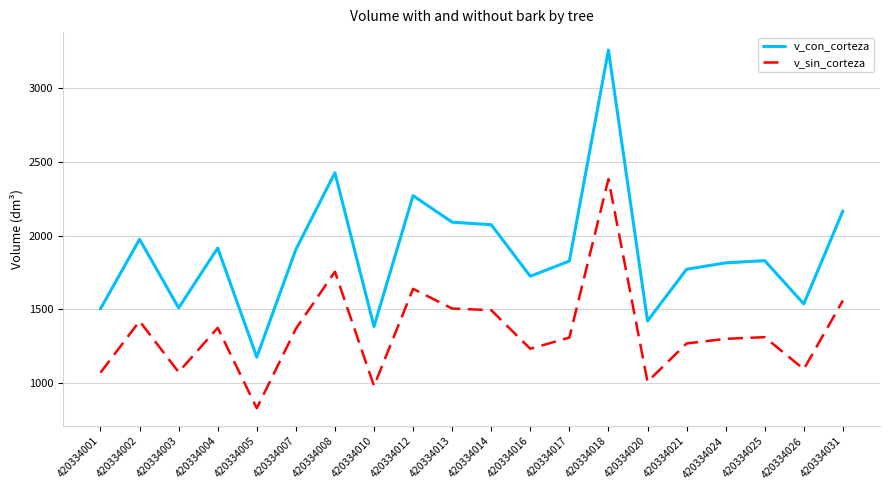

List the series in order of their peak value, highest first.

v_con_corteza, v_sin_corteza